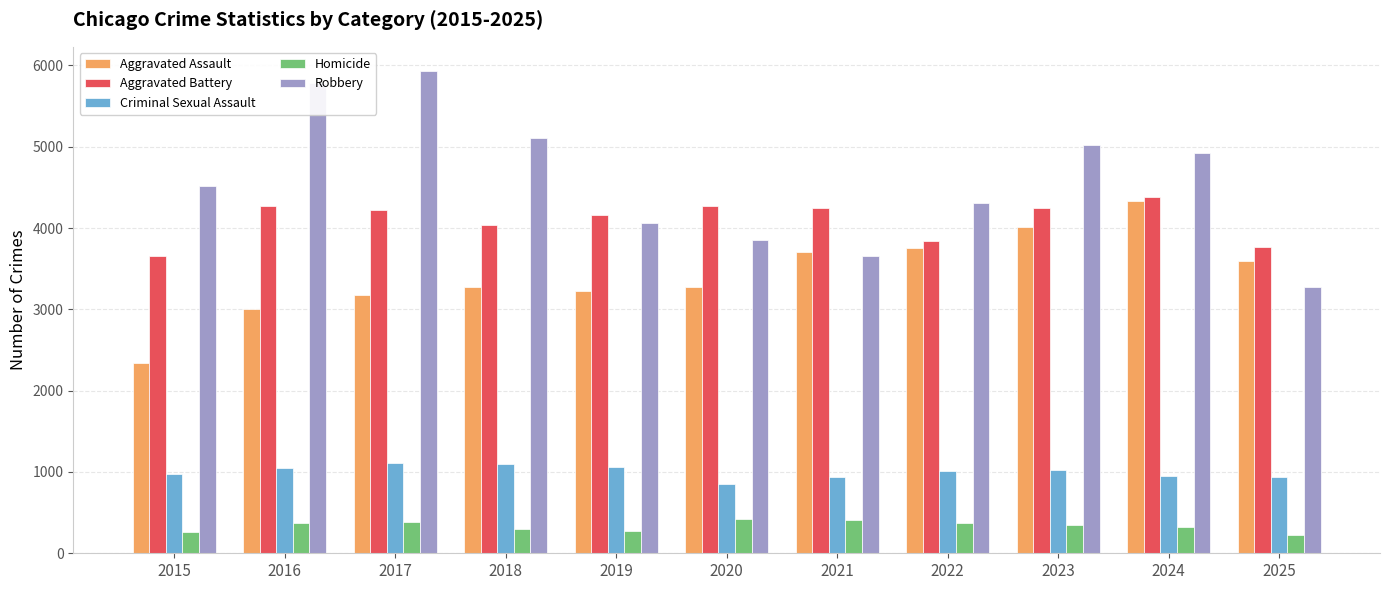

What is the approximate value of Robbery at 2023?

5018